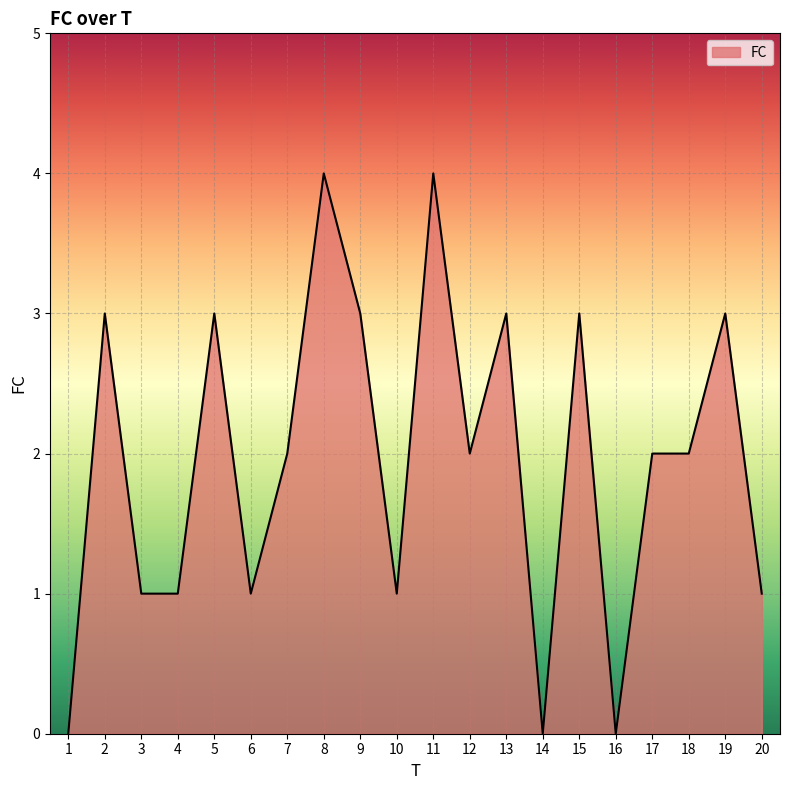

True or false: there are more than 0 points higher than both neighbors.

True